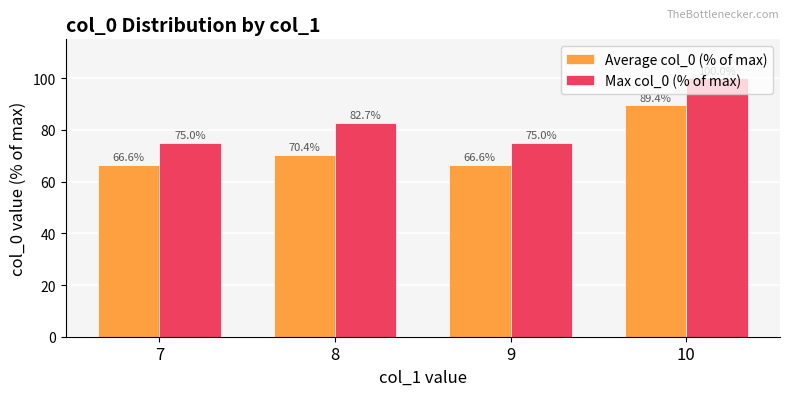

How many groups of bars are there?

4